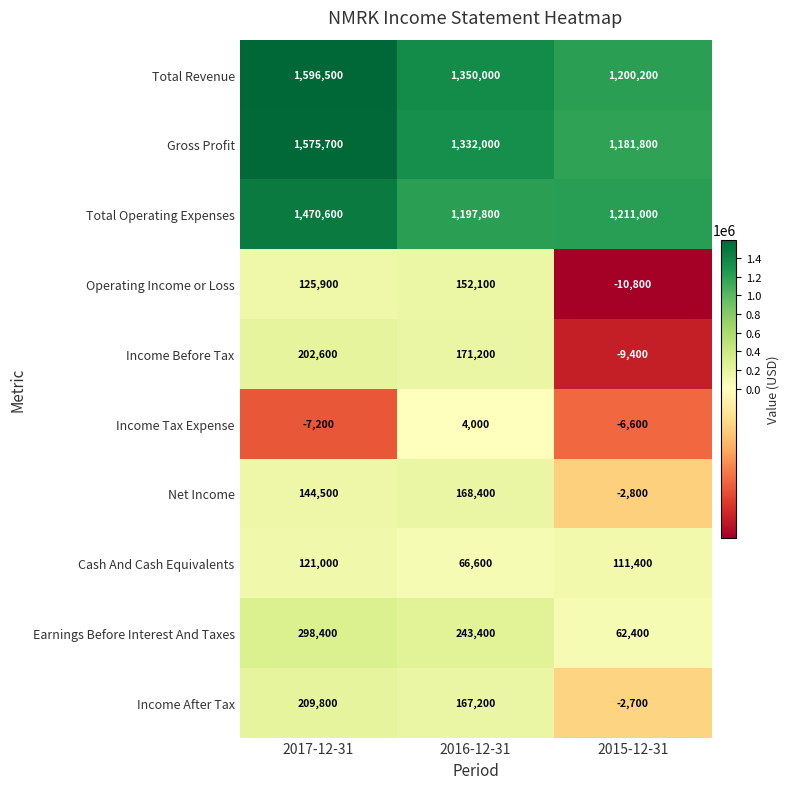

Which series has the largest total across all categories?

Total Revenue